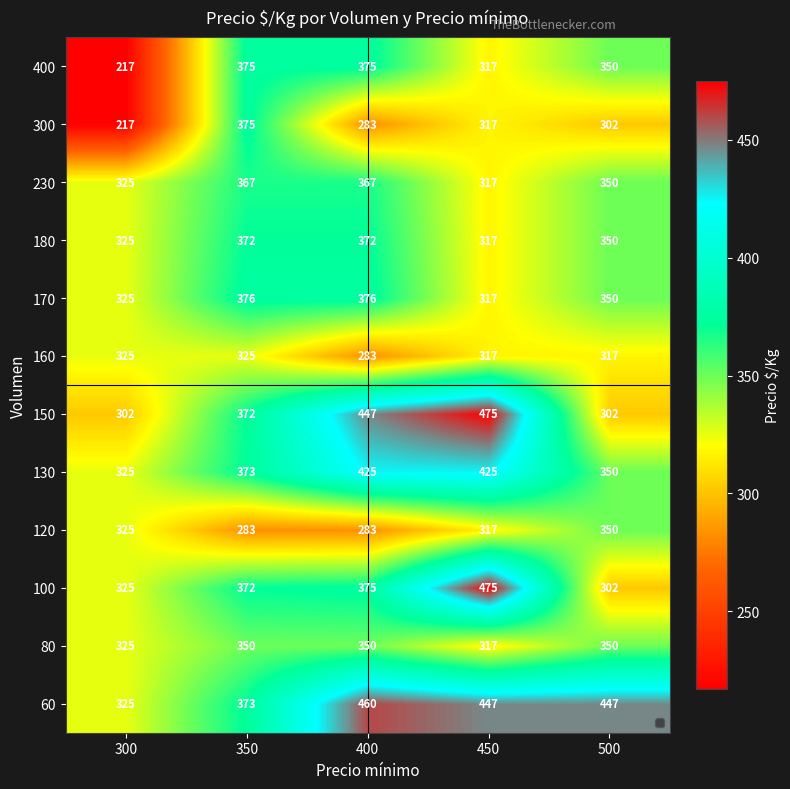

What is the average value of the 230 series?

345